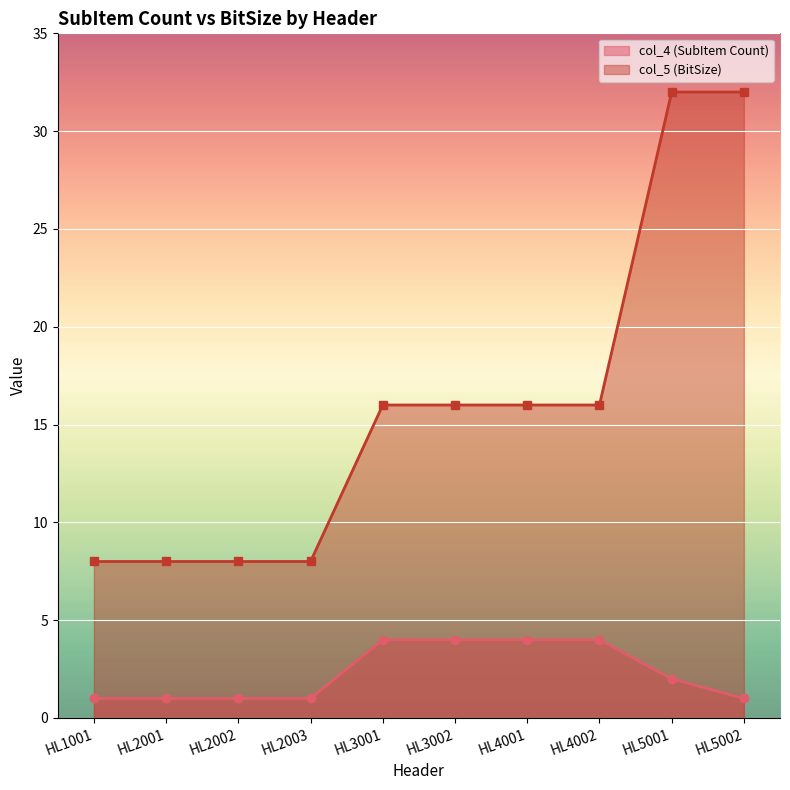

Where does the col_4 (SubItem Count) series first go above 2?

HL3001